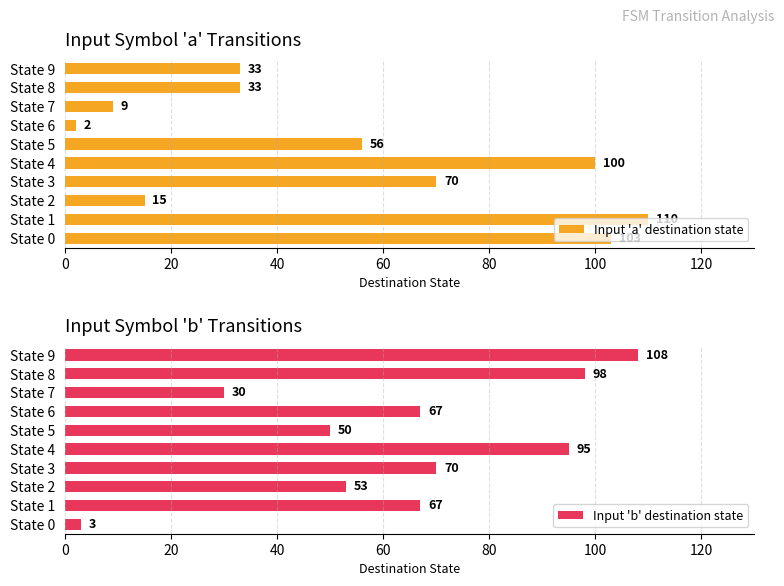

Reading left to right, list all the values displayed in this chart.

Input 'a' destination state: 103	110	15	70	100	56	2	9	33	33
Input 'b' destination state: 3	67	53	70	95	50	67	30	98	108